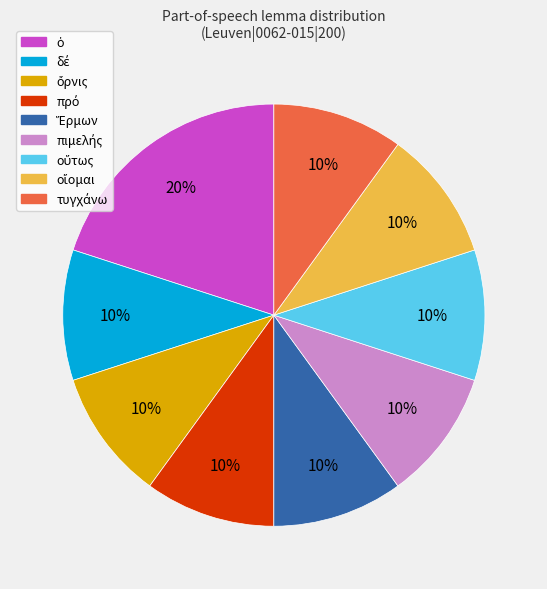

How many segments does this pie chart have?

9